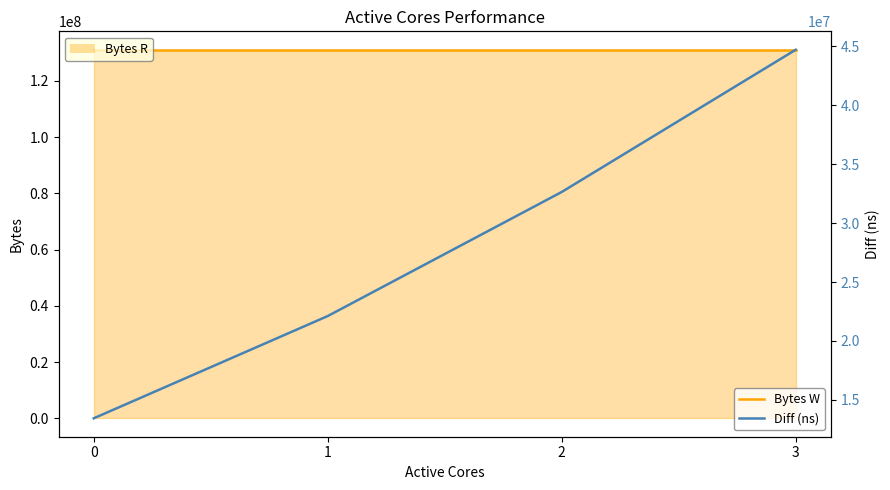

How many values in the Diff (ns) series exceed 32648582?

1